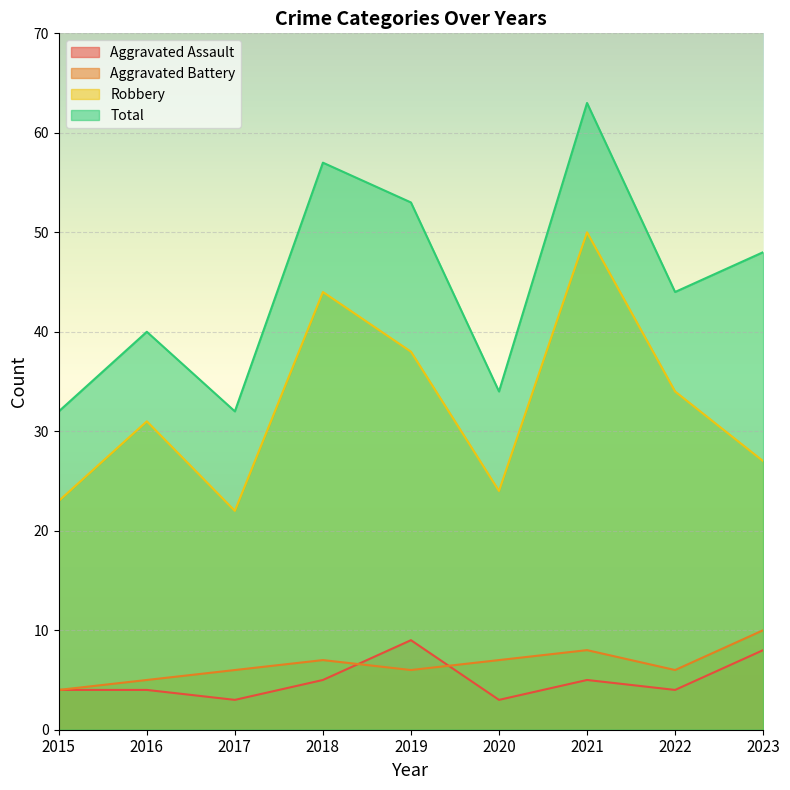

What is the maximum value for Aggravated Assault?

9